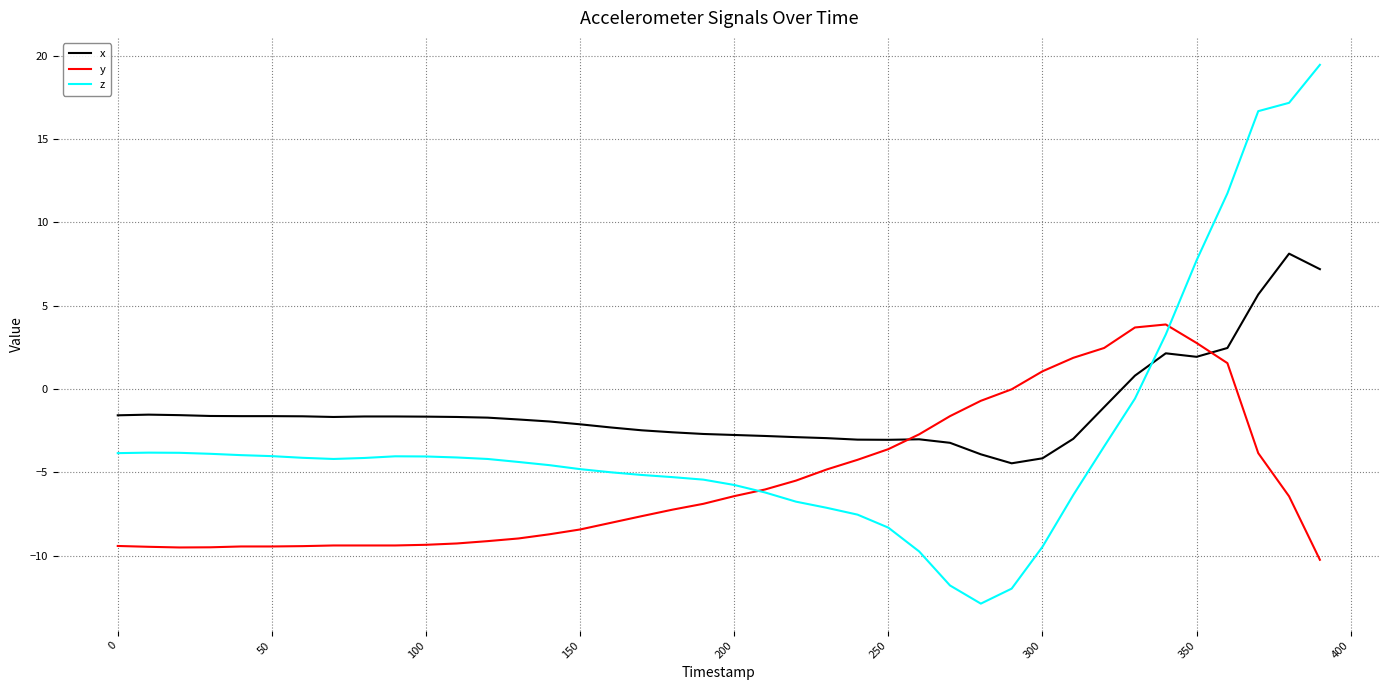

Rank the series by their average value, from lowest to highest.

y, z, x